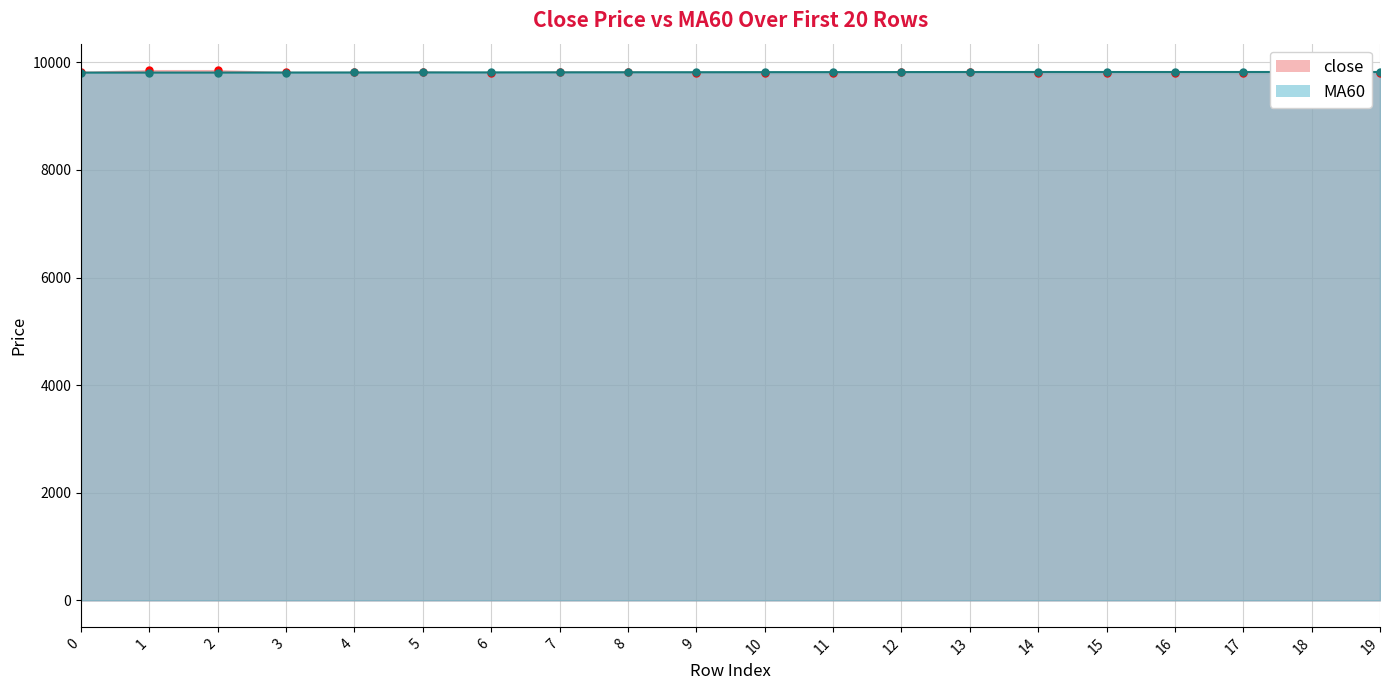

What is the smallest value displayed?

9720.0